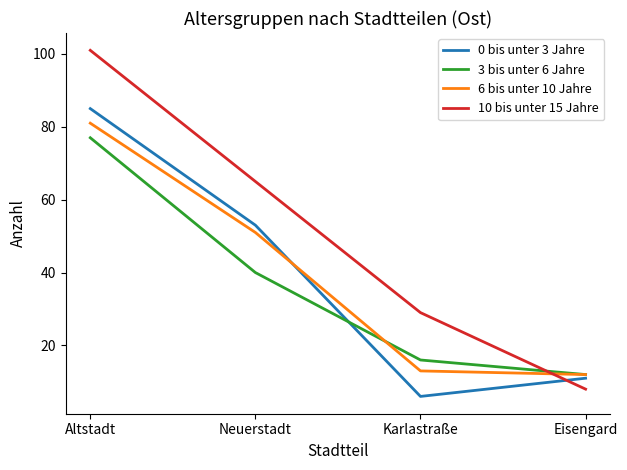

Which series has the largest range (max minus min)?

10 bis unter 15 Jahre